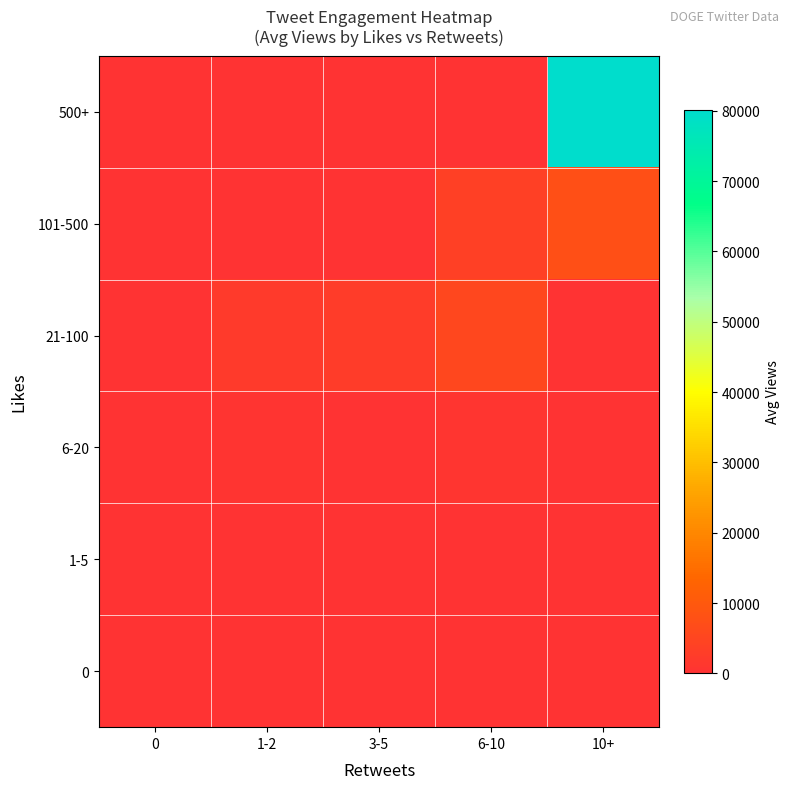

What is the total value across all series at 10+?

87869.0